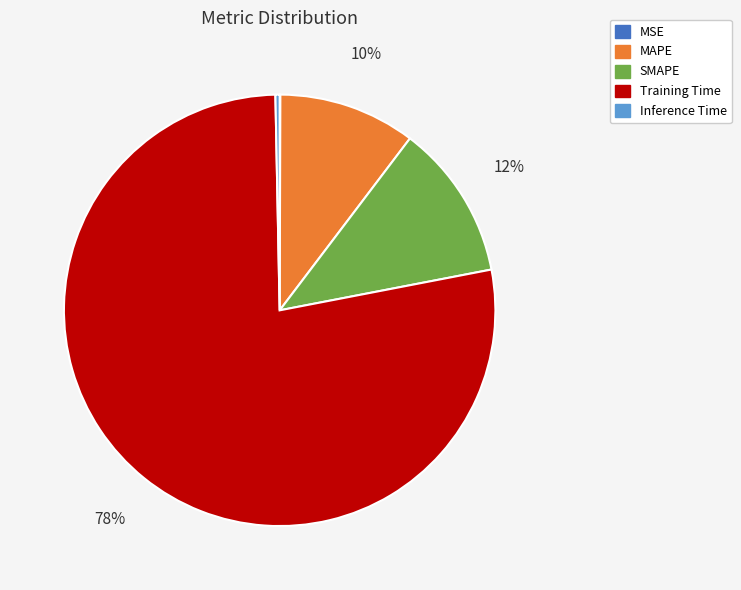

Do Inference Time and MAPE together represent more than half of the pie?

No